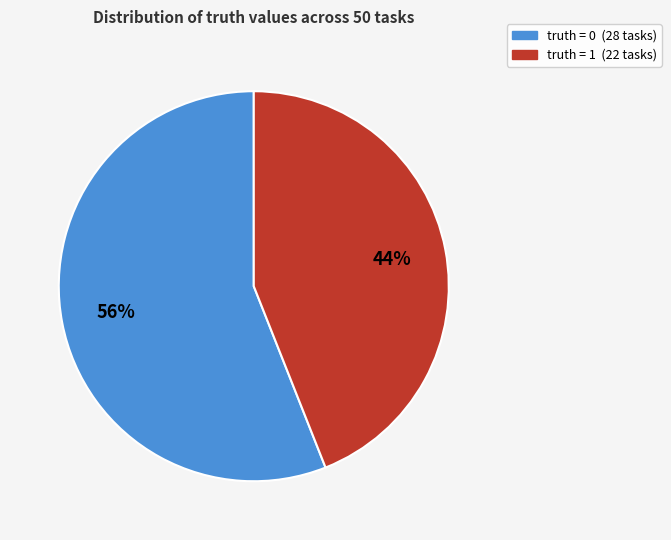

To the nearest percent, what is the difference between the largest and smallest slice percentages?

12%